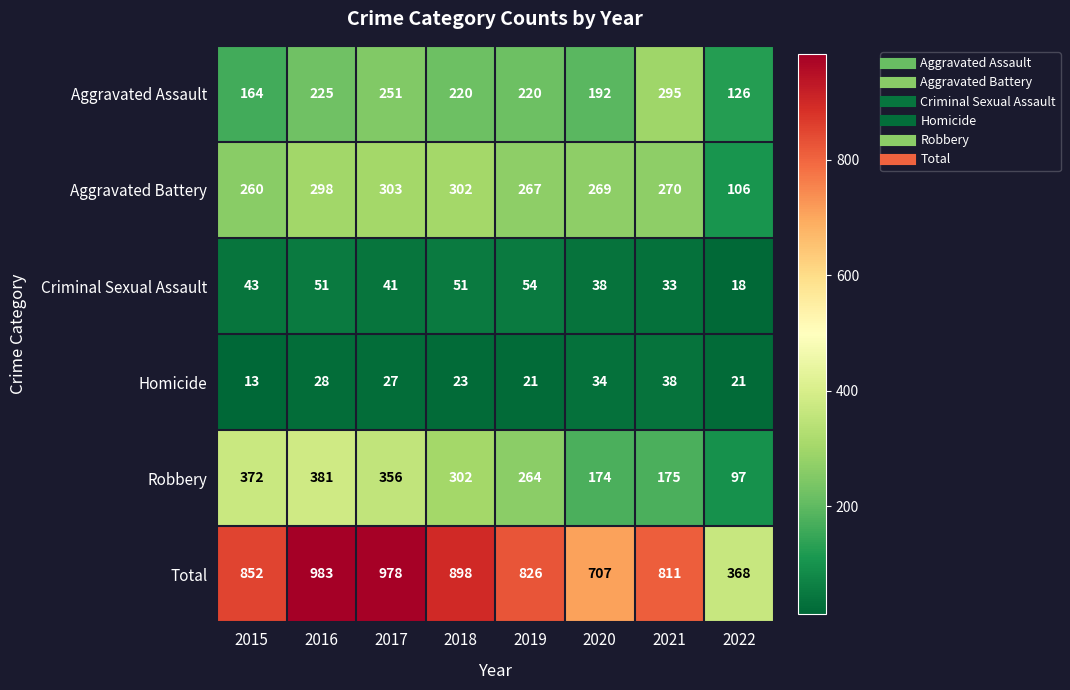

At how many categories does at least one series exceed 733?

6